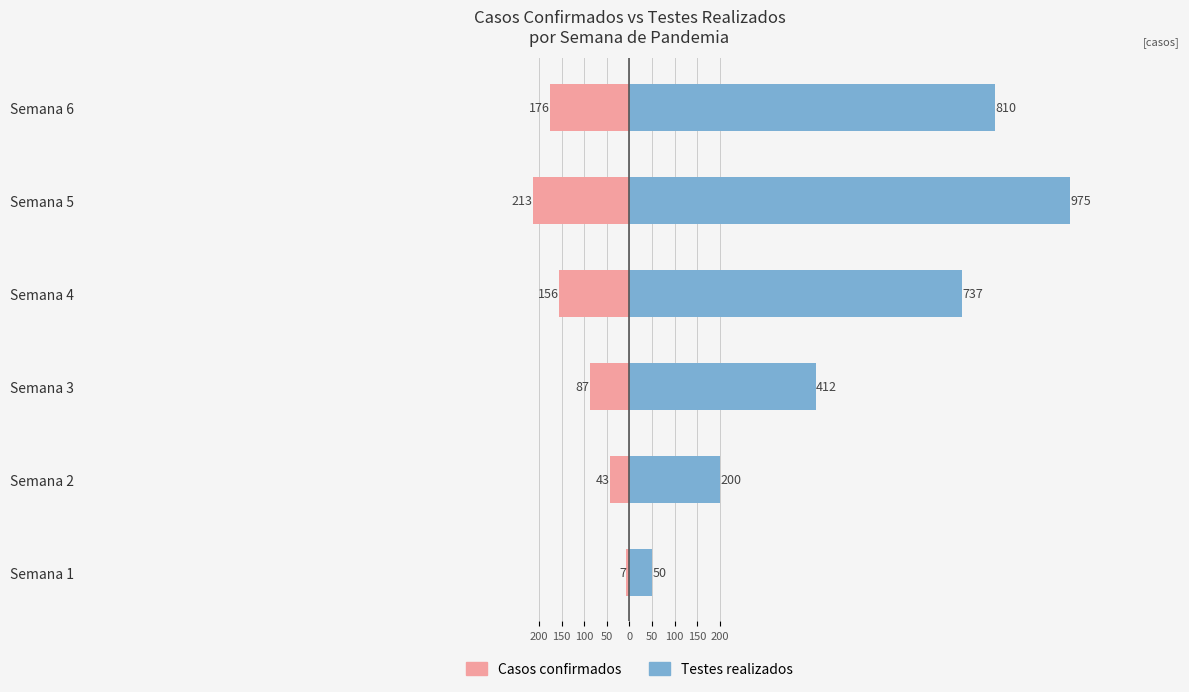

What is the sum of all Testes realizados values?

3184